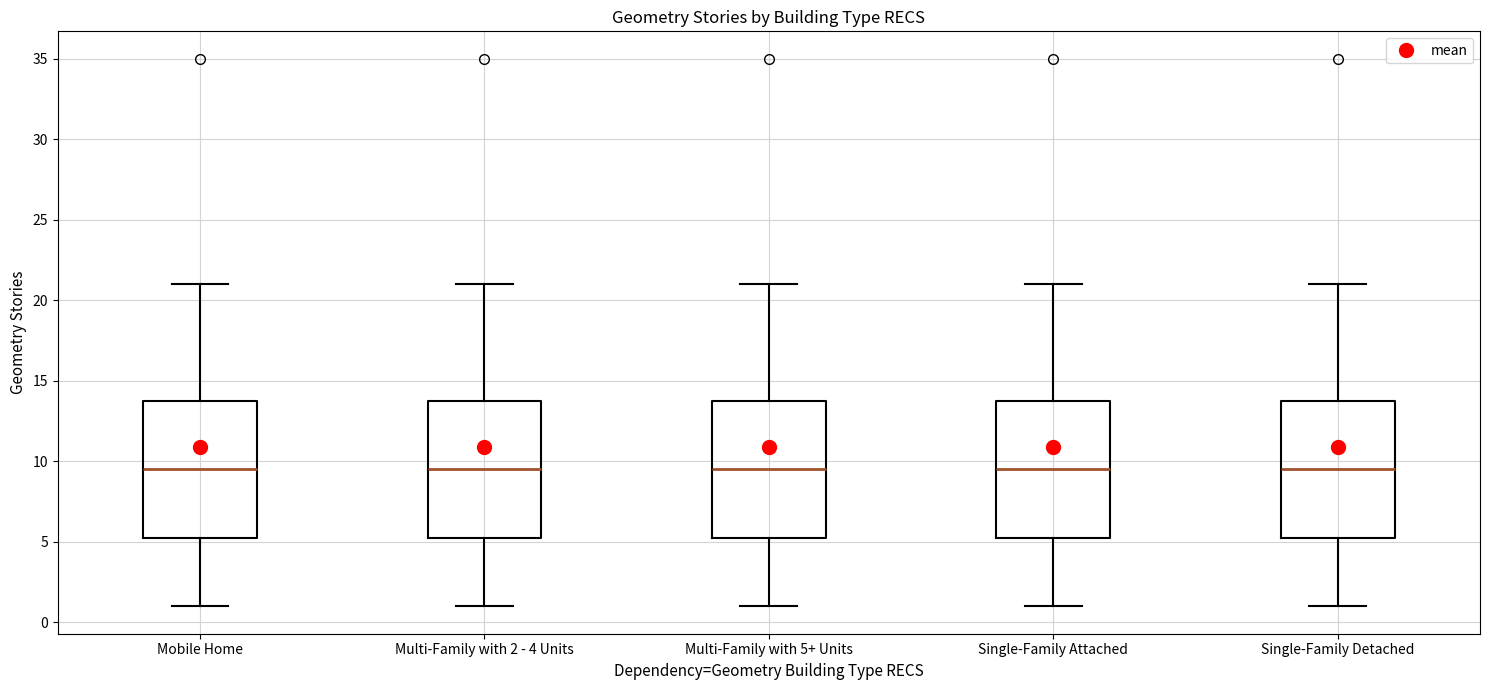

Reading left to right, transcribe this box plot: for each box, give where its median line is, the range the box spans, and where its two whiskers end, as read against the y-axis. The values are not printed on the chart, so give them approximately, as read against the axis.

Mobile Home: median 9.5, box 5.5 to 14.0, whiskers 1.0 to 21.0
Multi-Family with 2 - 4 Units: median 9.5, box 5.5 to 14.0, whiskers 1.0 to 21.0
Multi-Family with 5+ Units: median 9.5, box 5.5 to 14.0, whiskers 1.0 to 21.0
Single-Family Attached: median 9.5, box 5.5 to 14.0, whiskers 1.0 to 21.0
Single-Family Detached: median 9.5, box 5.5 to 14.0, whiskers 1.0 to 21.0